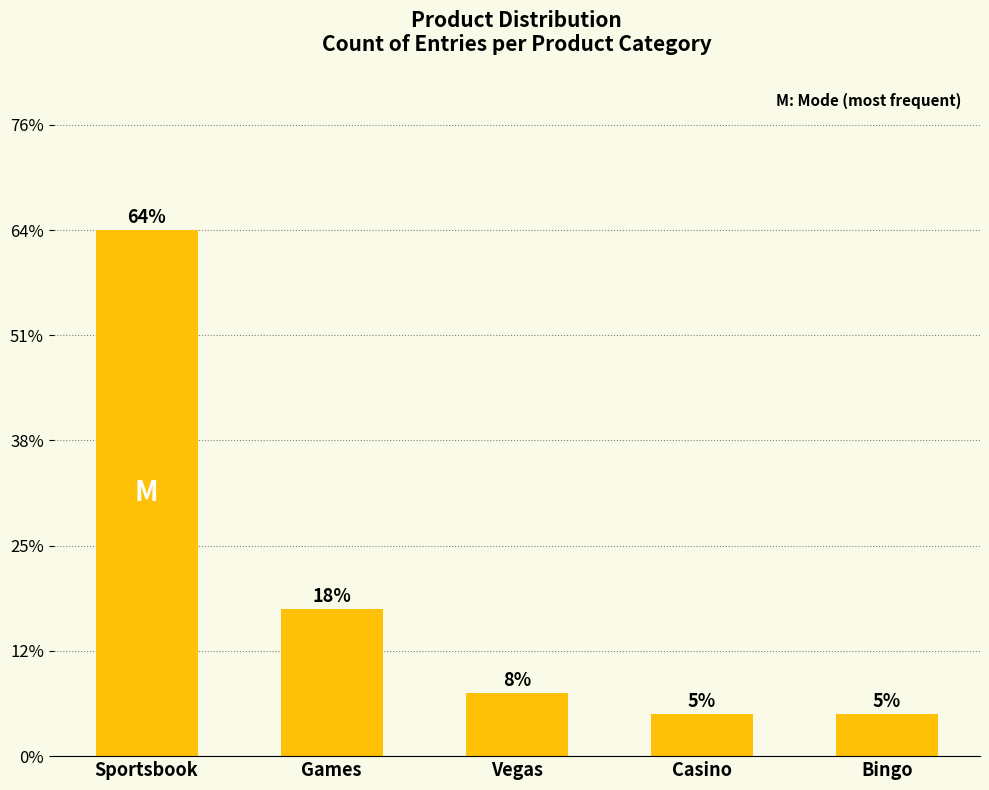

Does the chart contain any negative values?

No